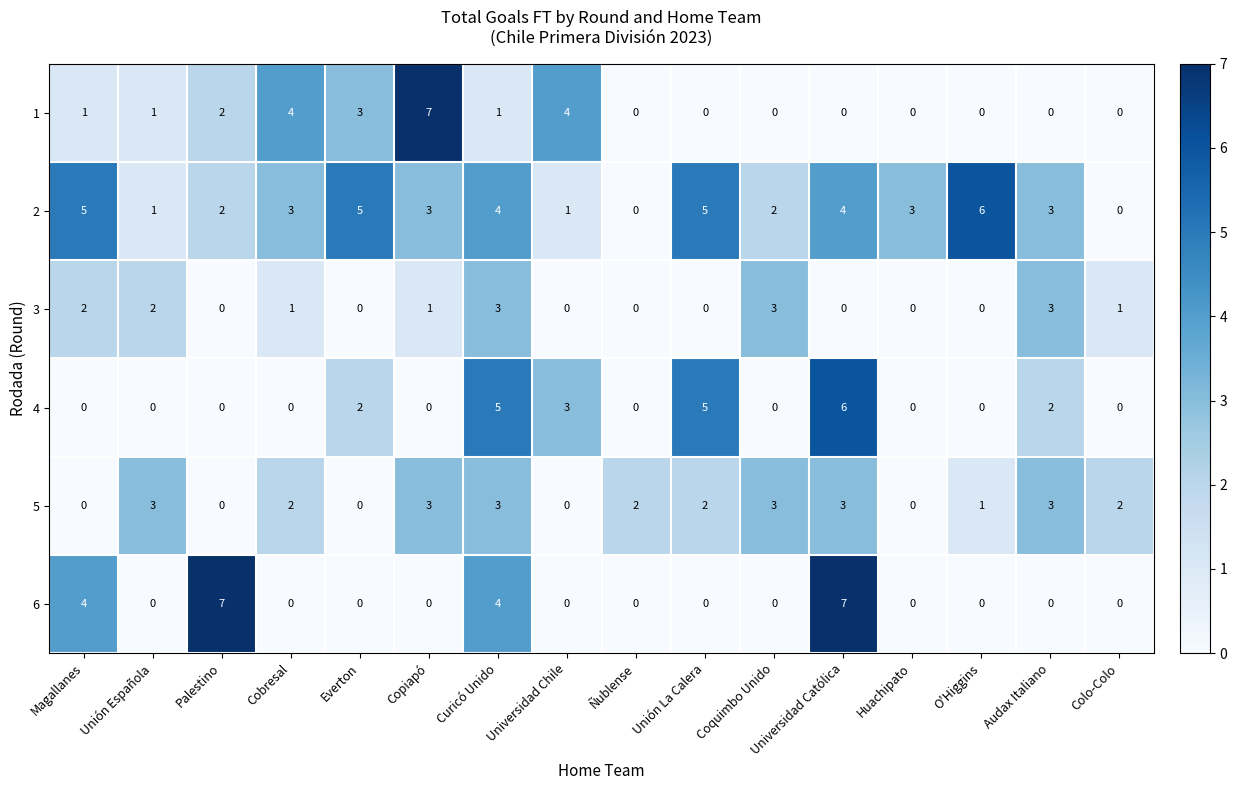

Count the number of data series in this chart.

6